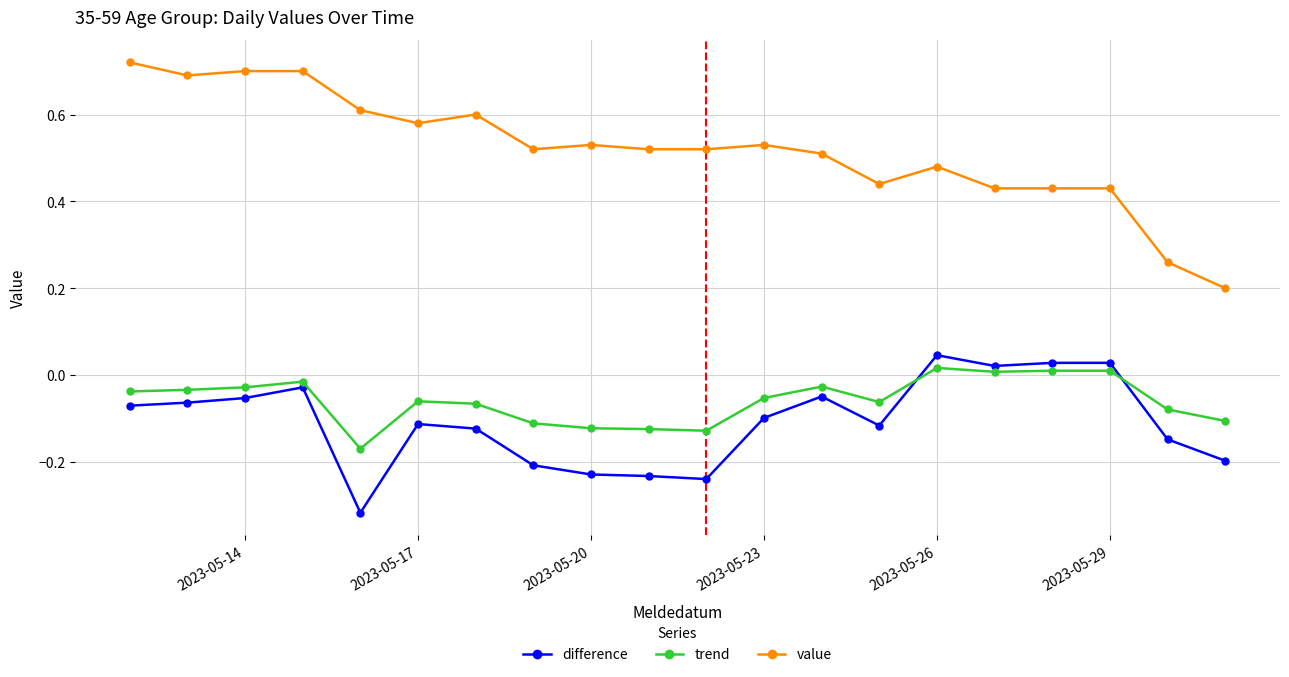

True or false: difference has more than 1 points higher than both neighbors.

True